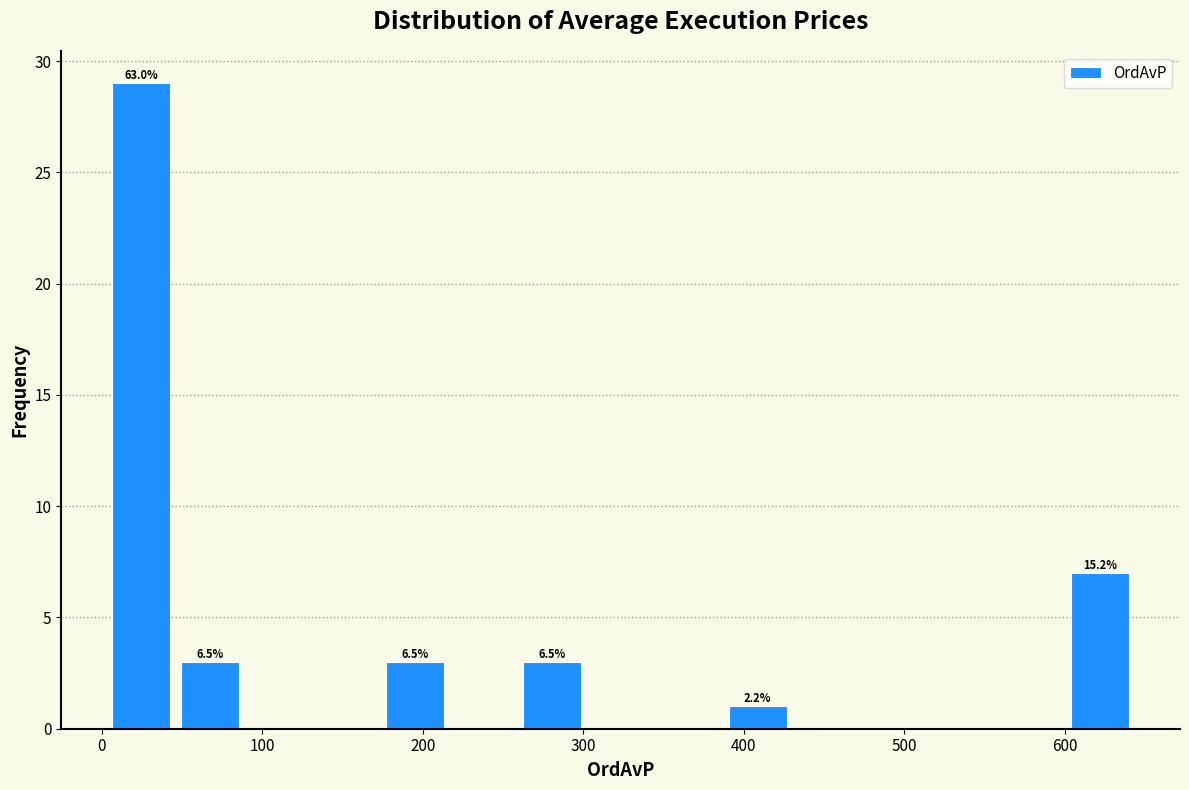

Over which range of the x-axis is the bar tallest?

0 to 50